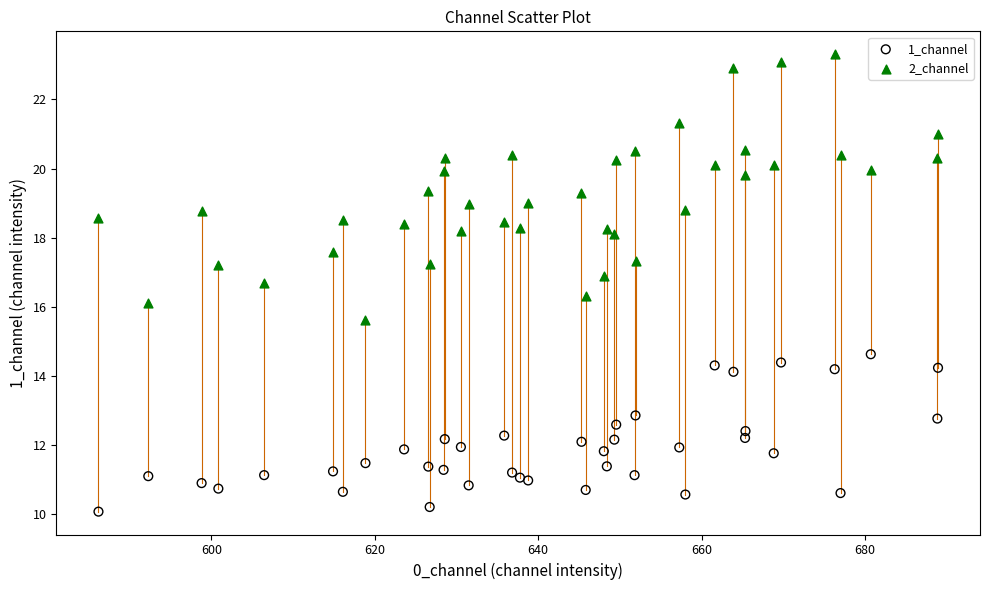

Which series reaches the maximum Y coordinate?

2_channel